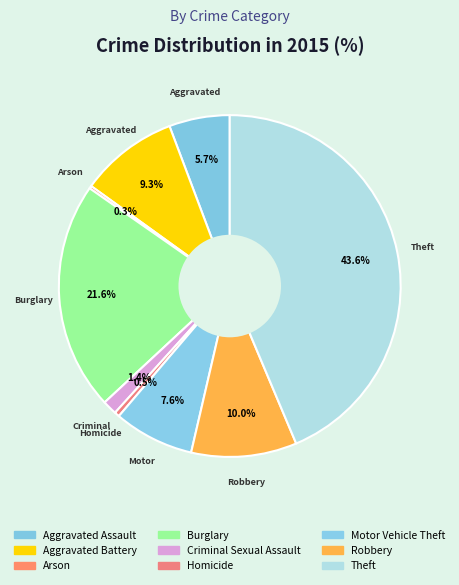

Does Burglary account for over 50% of the chart?

No